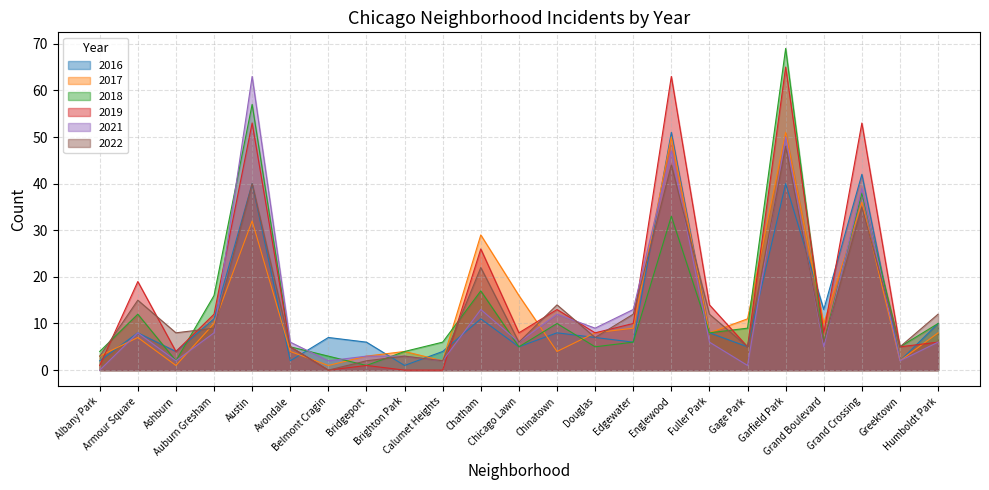

At Ashburn, list the series in order from largest to smallest.

2022, 2019, 2016, 2018, 2021, 2017